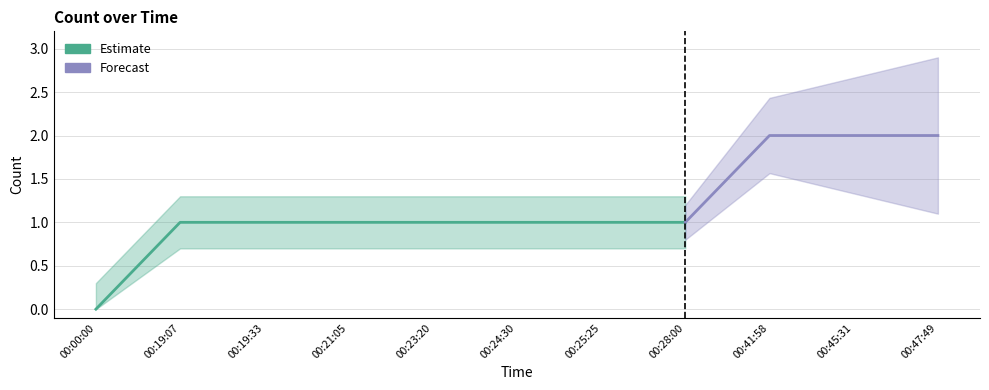

What is the difference between the second highest and second lowest values?

1